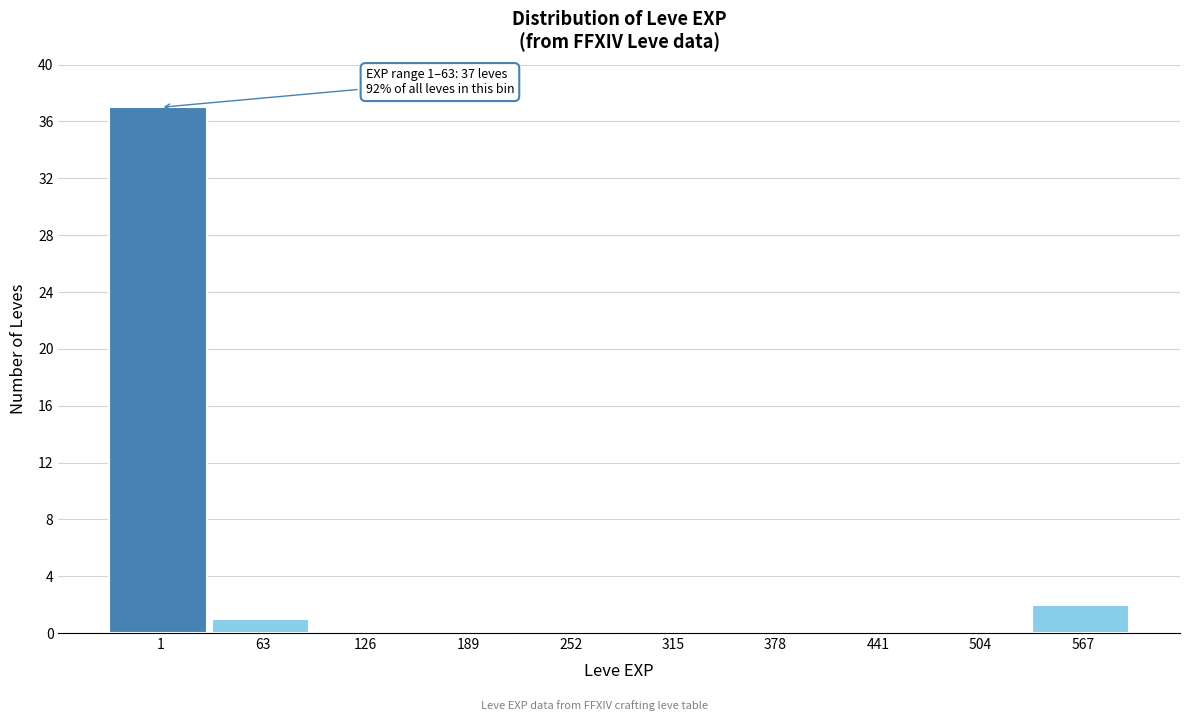

Reading left to right, what are all the values shown in this chart?

1=37	63=1	126=0	189=0	252=0	315=0	378=0	441=0	504=0	567=2